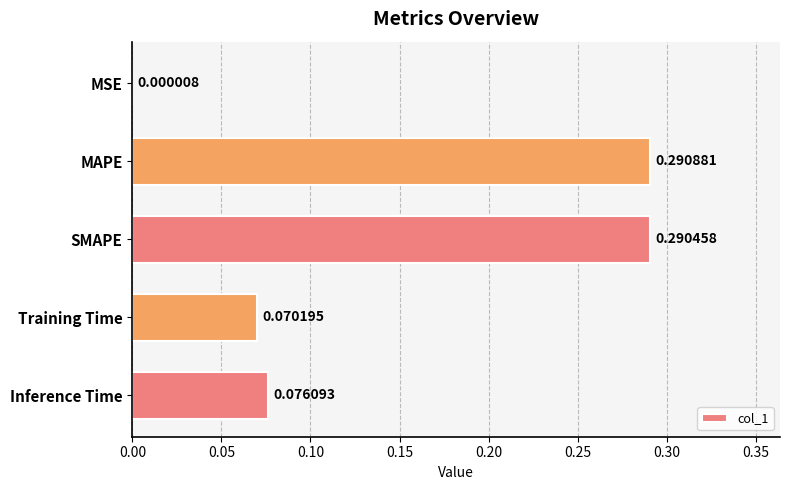

Which has a higher value, MAPE or SMAPE?

MAPE